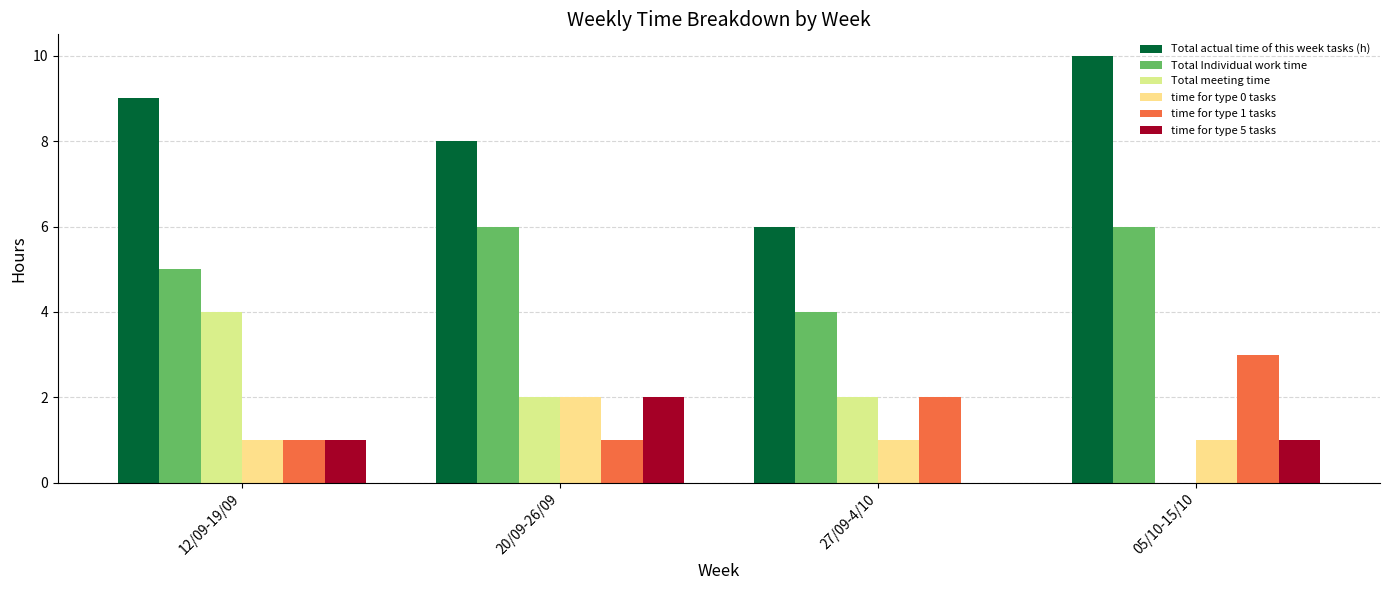

True or false: time for type 5 tasks has a value of 1 at 12/09-19/09.

True